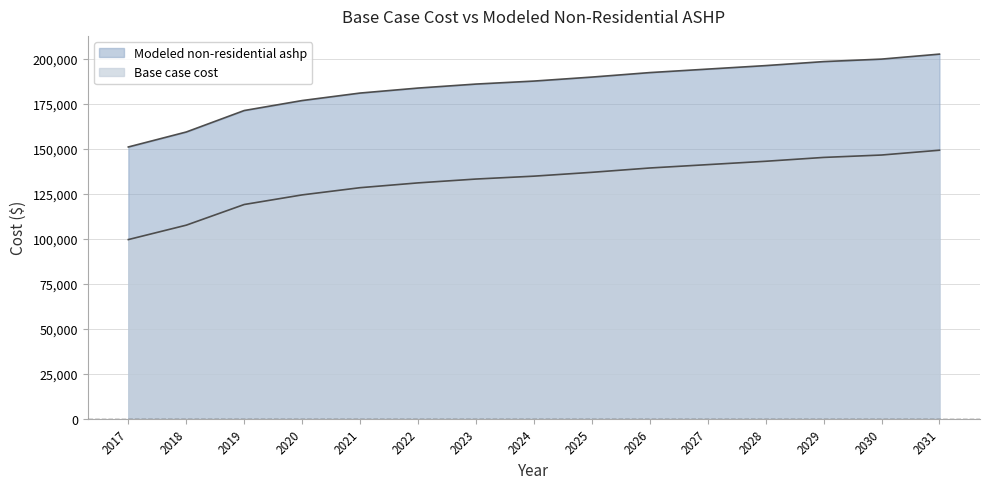

Reading left to right, what are all the values shown in this chart?

Base case cost: 2017=150907.8	2018=159222.4	2019=171140.1	2020=176683.2	2021=180840.5	2022=183612.0	2023=185829.3	2024=187492.2	2025=189709.4	2026=192203.8	2027=194143.9	2028=196084.0	2029=198301.2	2030=199687.0	2031=202458.6
Modeled non-residential ashp: 2017=99498.9	2018=107499.8	2019=118967.8	2020=124301.7	2021=128302.2	2022=130969.1	2023=133102.7	2024=134702.9	2025=136836.5	2026=139236.7	2027=141103.6	2028=142970.5	2029=145104.1	2030=146437.5	2031=149104.5